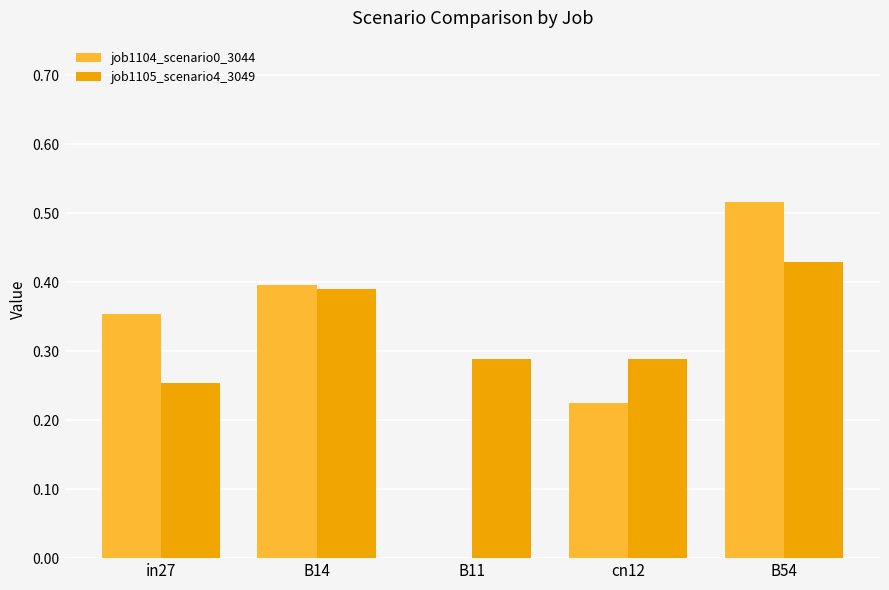

The value of job1105_scenario4_3049 at cn12 is 0.5. True or false?

False